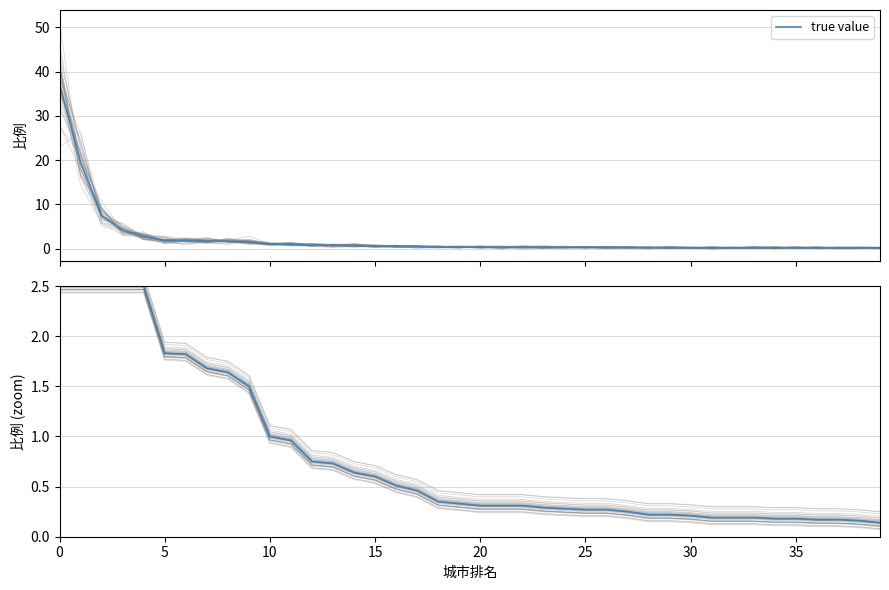

True or false: true value (zoom) and true value cross at least once.

False